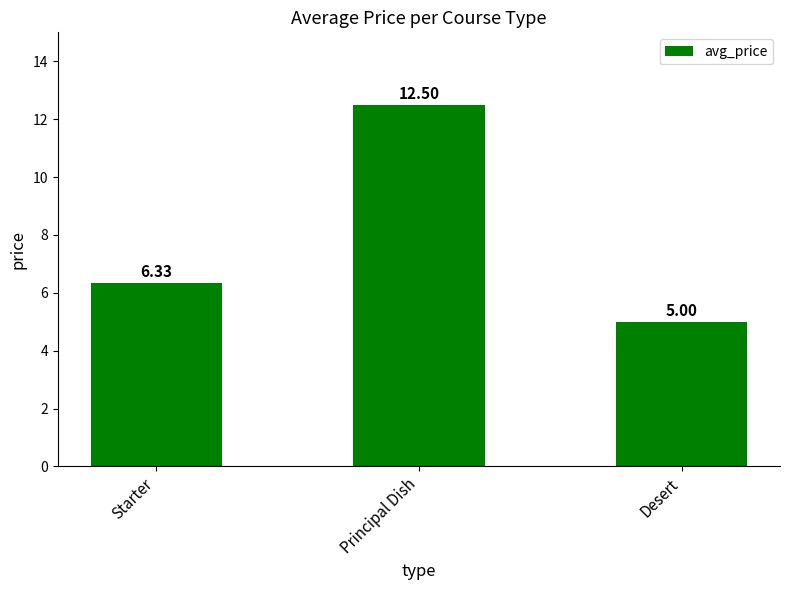

What is the difference between the maximum and minimum values?

7.5